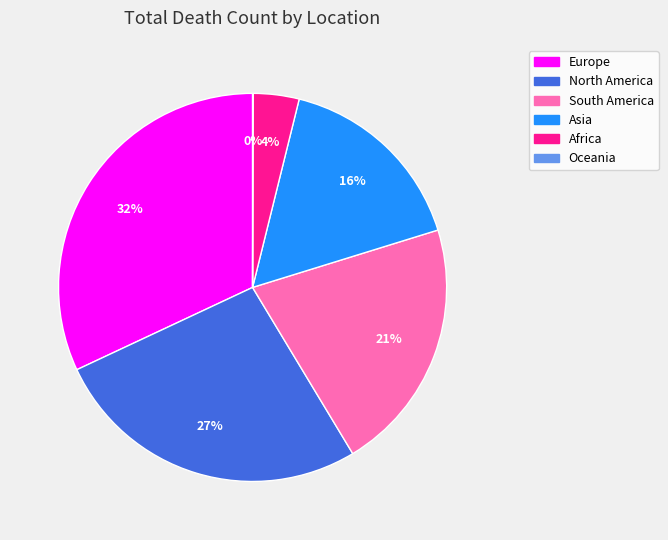

Do North America and South America together represent more than half of the pie?

No